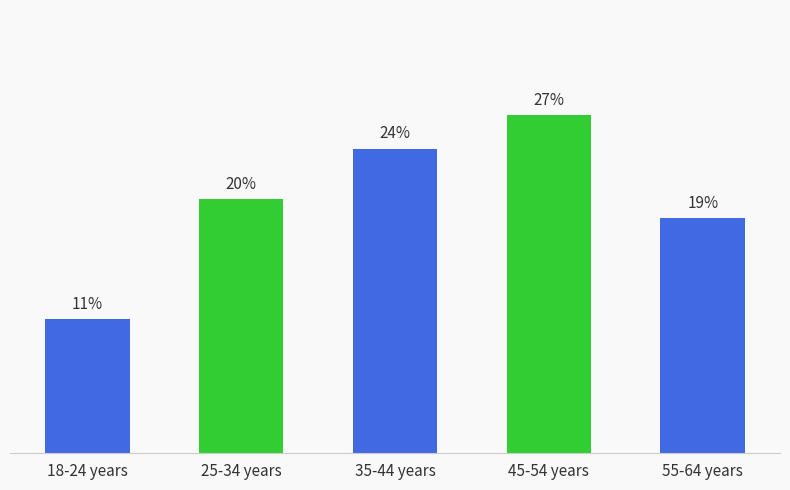

What is the greatest value displayed?

26.7